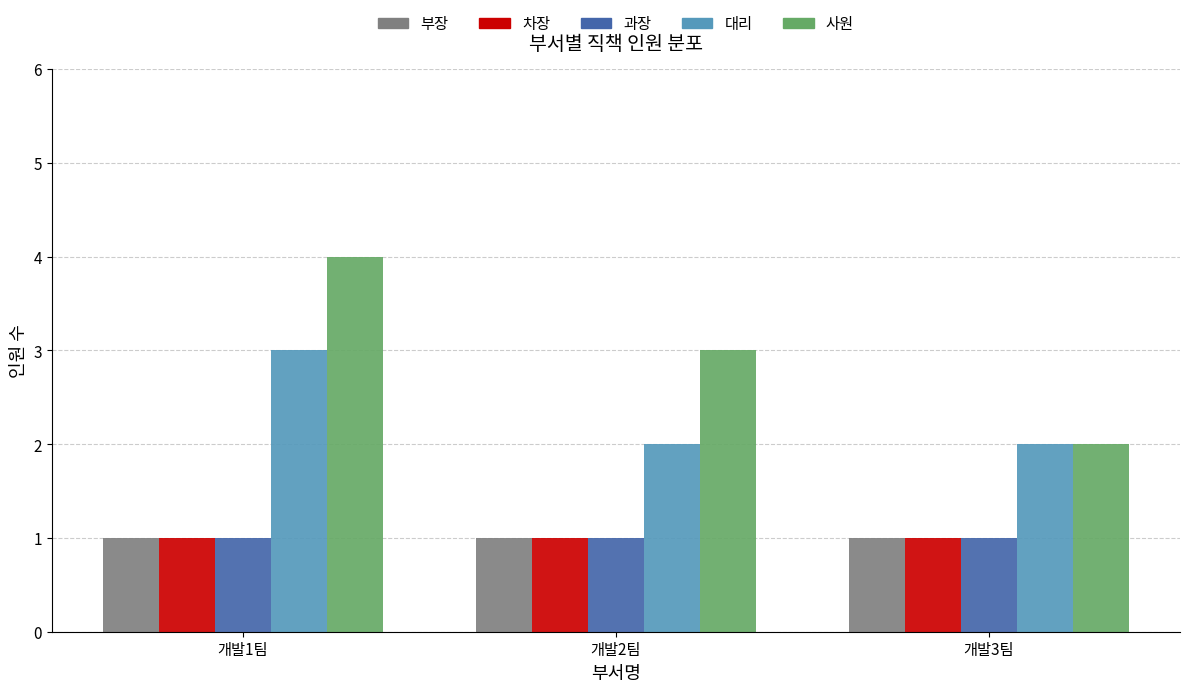

What is the label of the 3rd bar from the right?

개발1팀